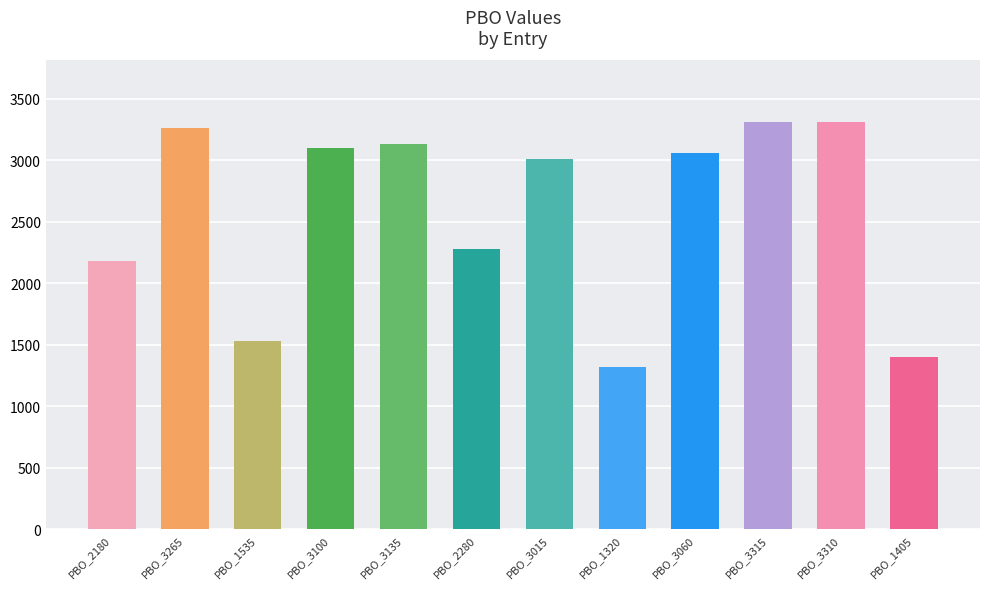

The value at PBO_3100 is 3100. True or false?

True